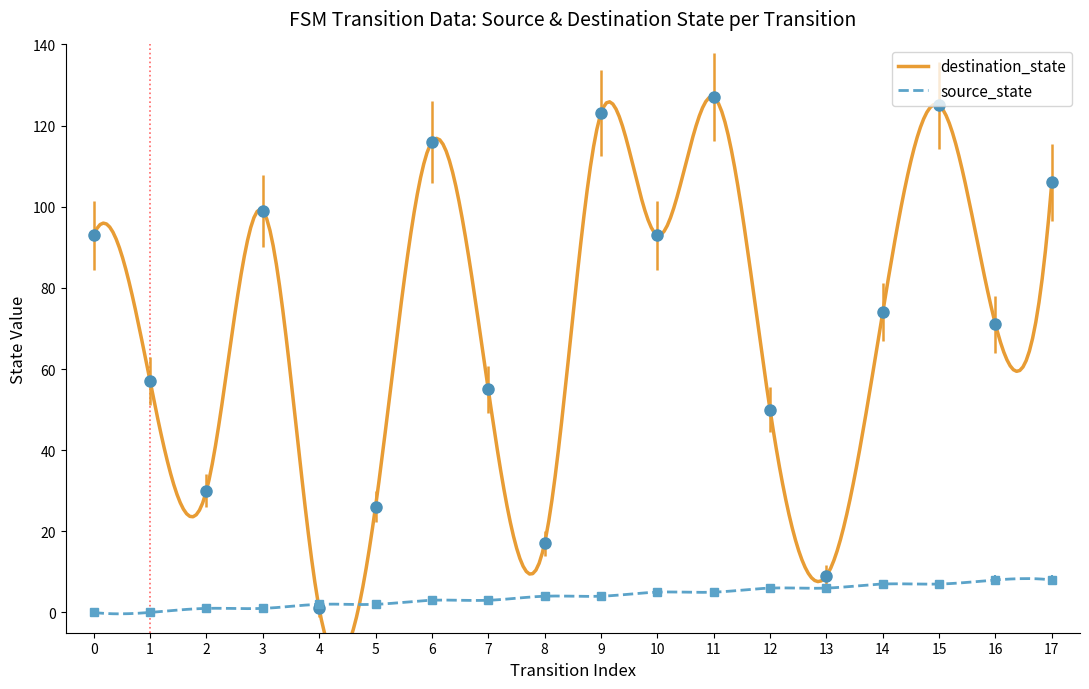

Reading left to right, extract all data points from this chart.

0=0	1=0	2=1	3=1	4=2	5=2	6=3	7=3	8=4	9=4	10=5	11=5	12=6	13=6	14=7	15=7	16=8	17=8